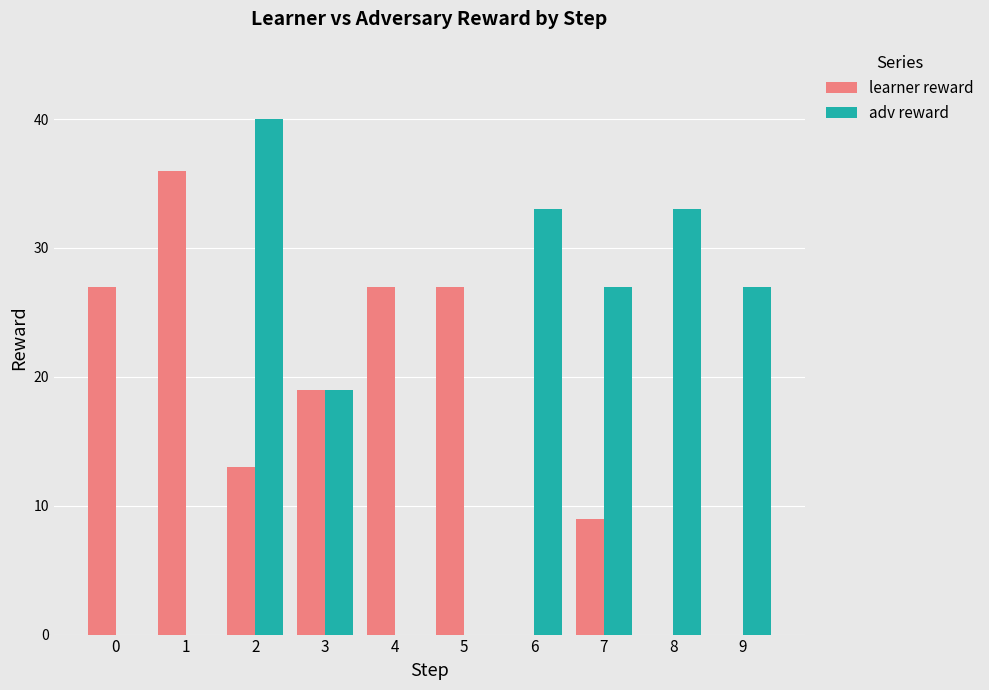

Which series has the largest total across all categories?

adv reward